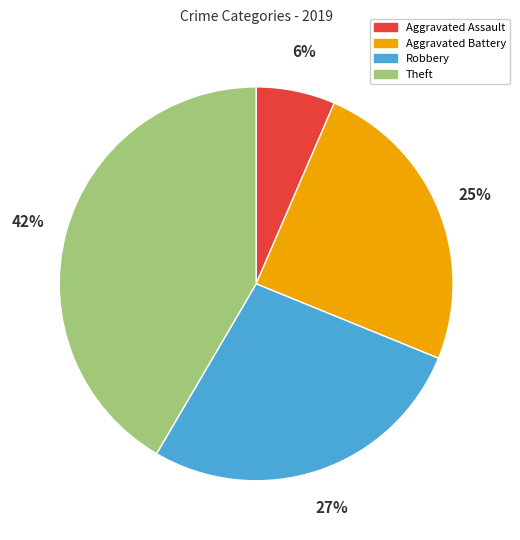

What percentage is the Aggravated Battery slice, to the nearest percent?

25%